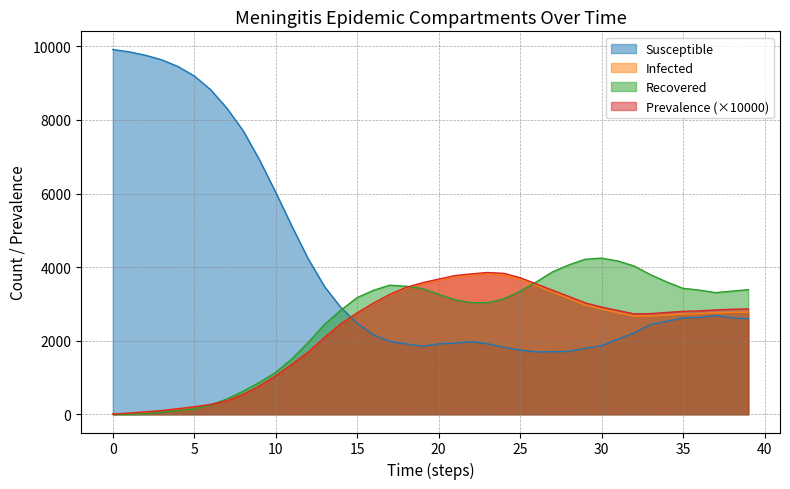

Reading left to right, transcribe all the data shown in this chart.

meningitis.prevalence: 5.0	31.0	65.0	99.0	150.0	202.0	267.0	364.0	540.0	766.0	1044.0	1362.0	1693.8	2088.0	2460.7	2756.2	3022.9	3258.3	3449.3	3575.7	3674.4	3770.4	3815.9	3854.3	3830.3	3713.4	3541.1	3370.2	3201.1	3026.9	2915.2	2820.8	2730.1	2735.8	2768.1	2797.2	2811.3	2837.1	2855.5	2865.0
meningitis.n_infected: 5.0	31.0	65.0	99.0	150.0	202.0	267.0	364.0	540.0	766.0	1044.0	1362.0	1693.0	2087.0	2455.0	2749.0	3009.0	3243.0	3431.0	3556.0	3652.0	3744.0	3785.0	3820.0	3792.0	3670.0	3494.0	3319.0	3148.0	2970.0	2856.0	2759.0	2667.0	2669.0	2697.0	2722.0	2734.0	2756.0	2771.0	2777.0
meningitis.n_susceptible: 9914.0	9853.0	9760.0	9636.0	9453.0	9197.0	8825.0	8322.0	7708.0	6919.0	6031.0	5106.0	4219.0	3469.0	2901.0	2472.0	2158.0	1982.0	1912.0	1852.0	1914.0	1932.0	1976.0	1915.0	1824.0	1745.0	1695.0	1699.0	1710.0	1797.0	1862.0	2043.0	2212.0	2441.0	2526.0	2616.0	2633.0	2689.0	2622.0	2596.0
meningitis.n_recovered: 0.0	2.0	14.0	58.0	96.0	149.0	253.0	415.0	627.0	867.0	1139.0	1509.0	1955.0	2446.0	2831.0	3172.0	3370.0	3509.0	3480.0	3417.0	3260.0	3111.0	3034.0	3032.0	3139.0	3346.0	3600.0	3874.0	4062.0	4215.0	4245.0	4167.0	4030.0	3795.0	3595.0	3424.0	3375.0	3306.0	3347.0	3387.0